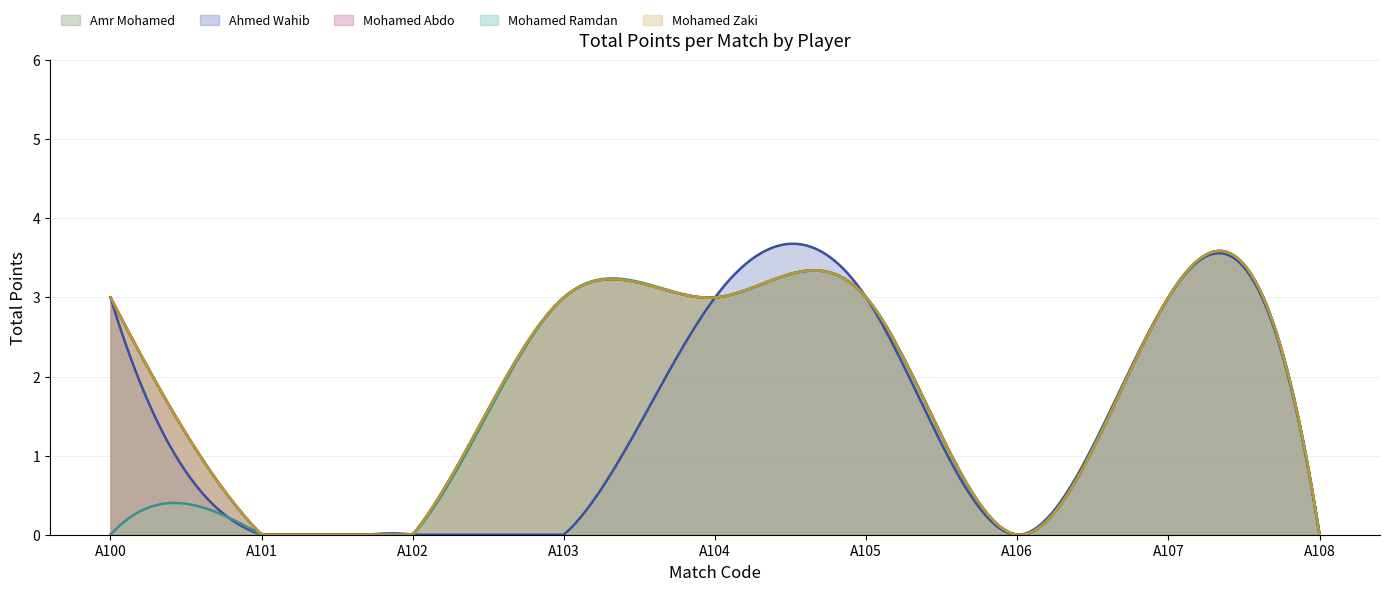

Between A103 and A101, which is larger?

A103